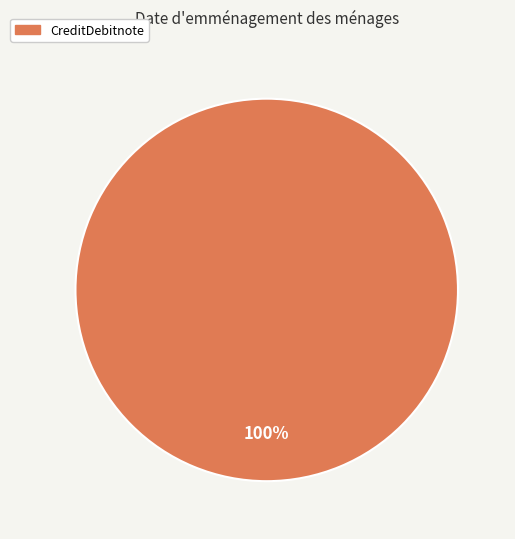

Does any single category account for the majority?

Yes